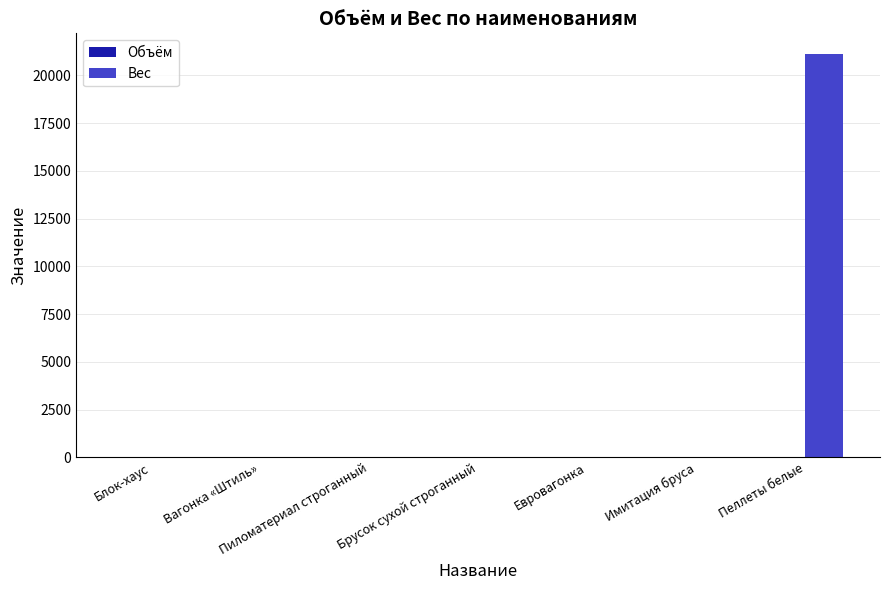

What is the spread (max minus min) of values at Пеллеты белые?

21150.0